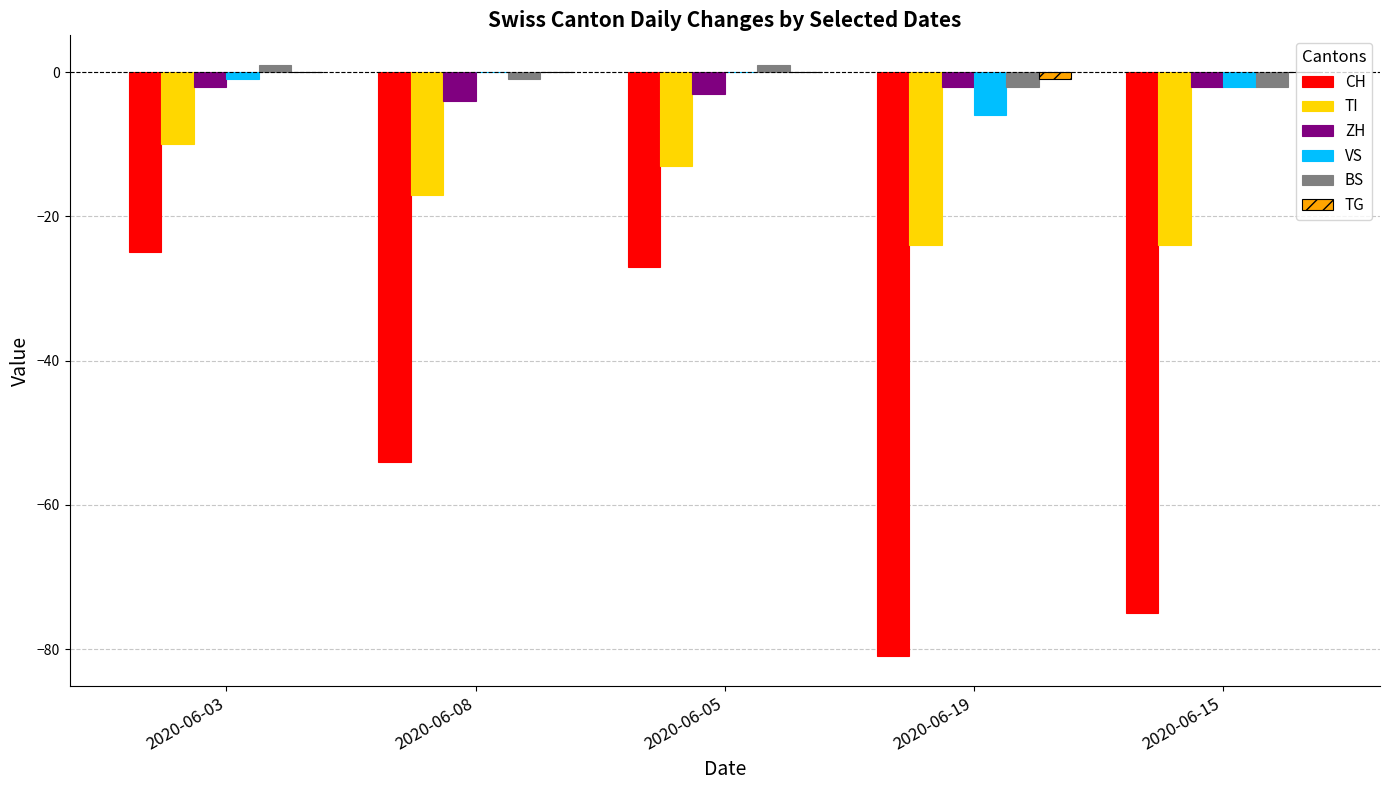

The value of CH at 2020-06-19 is -81. True or false?

True